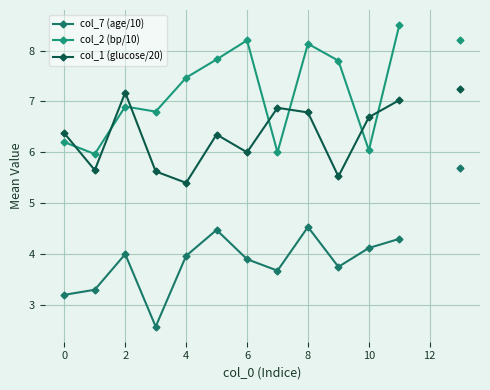

What is the total value across all series at 9?

17.1